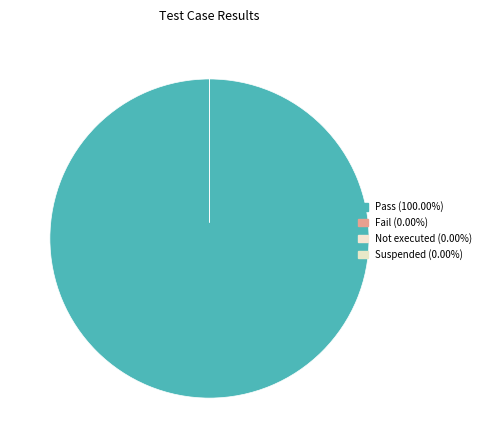

To the nearest percent, what is the difference between the largest and smallest slice percentages?

100%